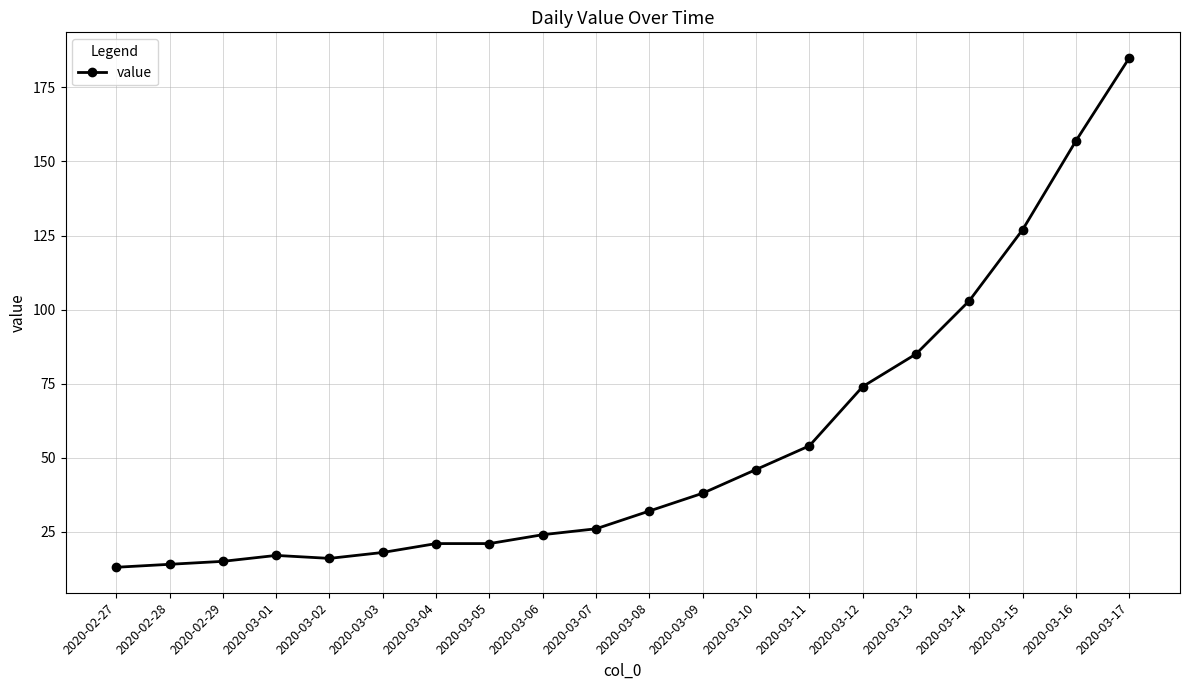

What is the difference between the second highest and minimum values?

144